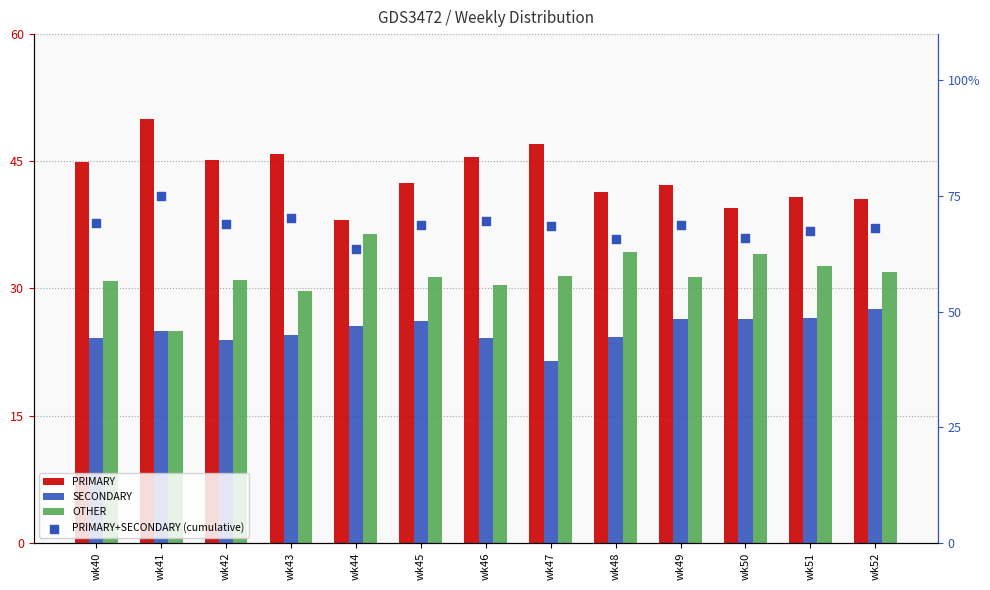

What is the total value across all series at wk51?

167.3